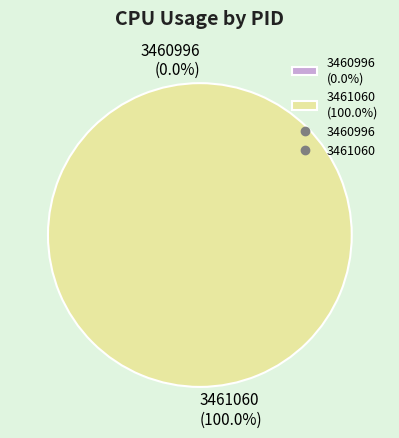

What is the largest slice in the pie chart?

3461060